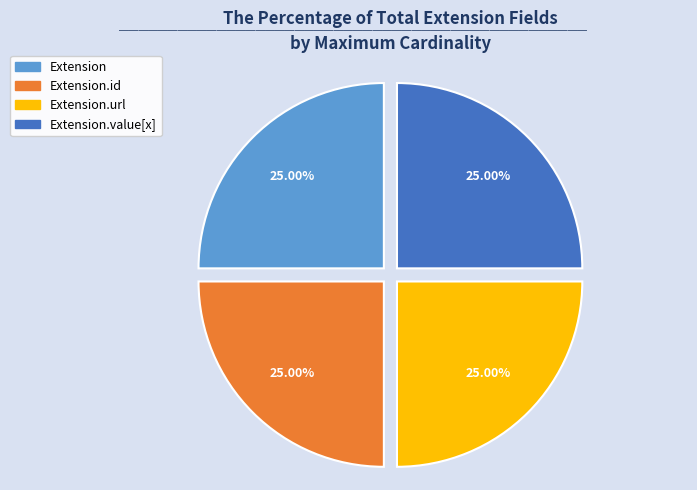

Is there a majority slice in this chart?

No